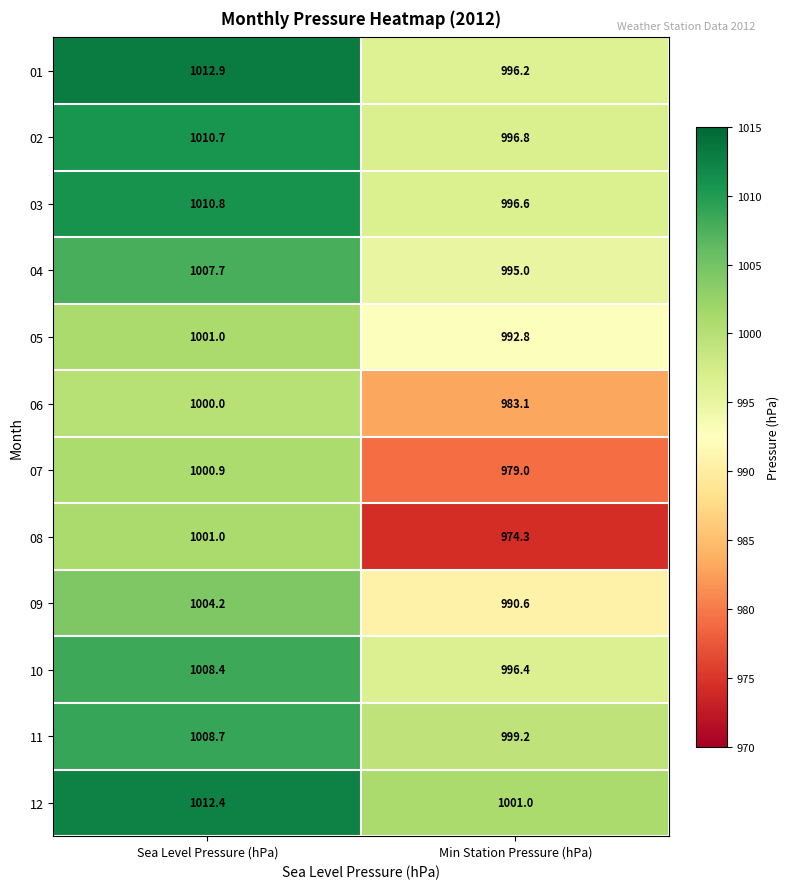

Between Sea Level Pressure (hPa) and Min Station Pressure (hPa), which series saw the biggest shift?

08